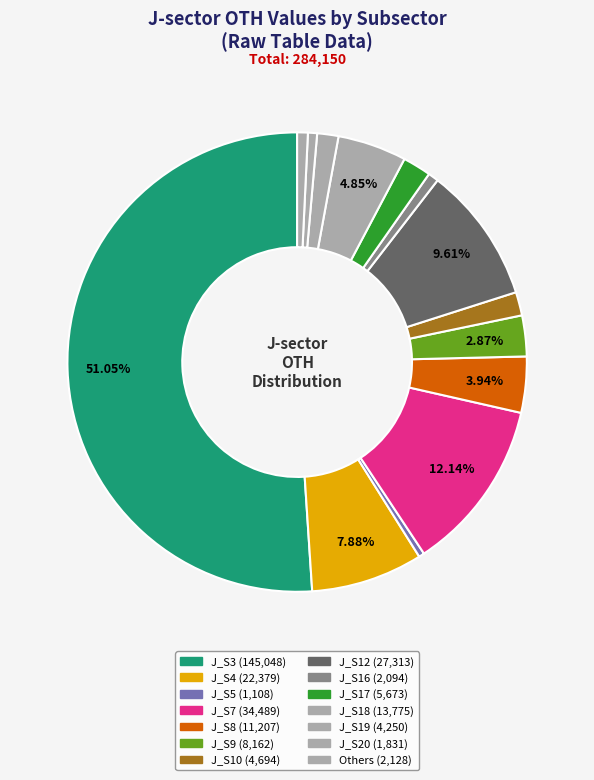

How many segments does this pie chart have?

14